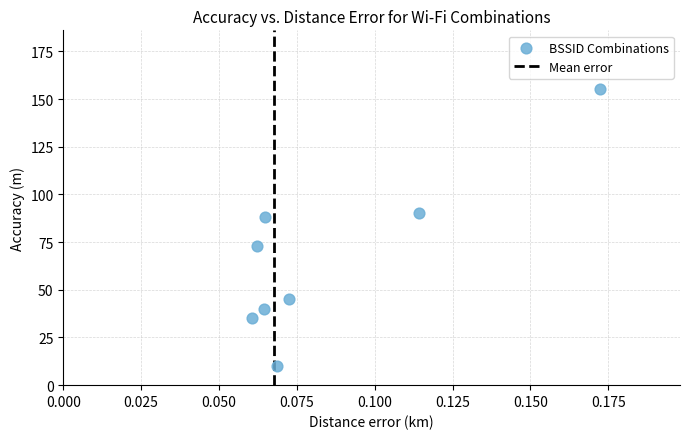

What Y value in the scatter plot is closest to 82?

88